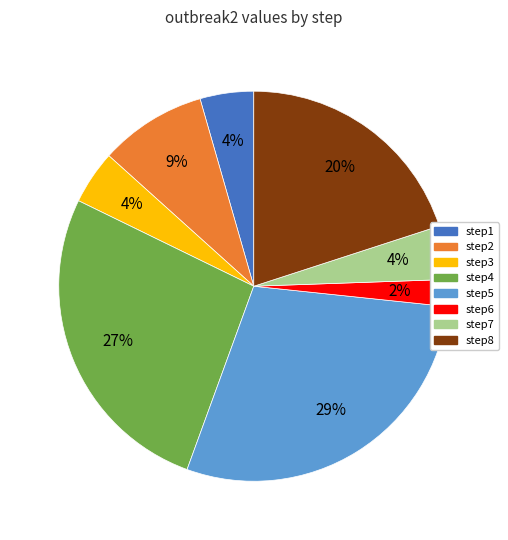

What percentage is the step3 slice, to the nearest percent?

4%